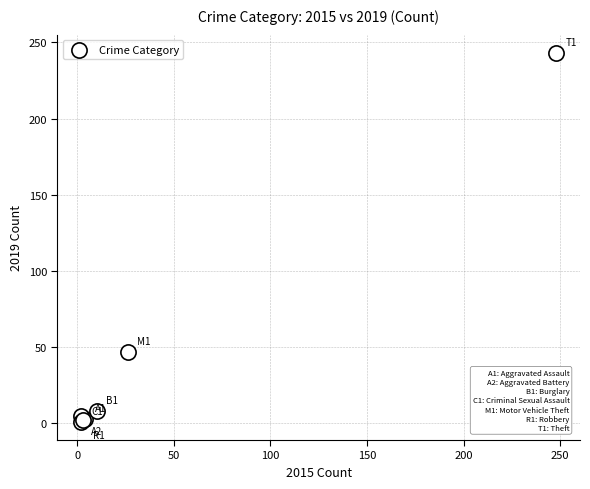

What Y value in the scatter plot is closest to 122?

47